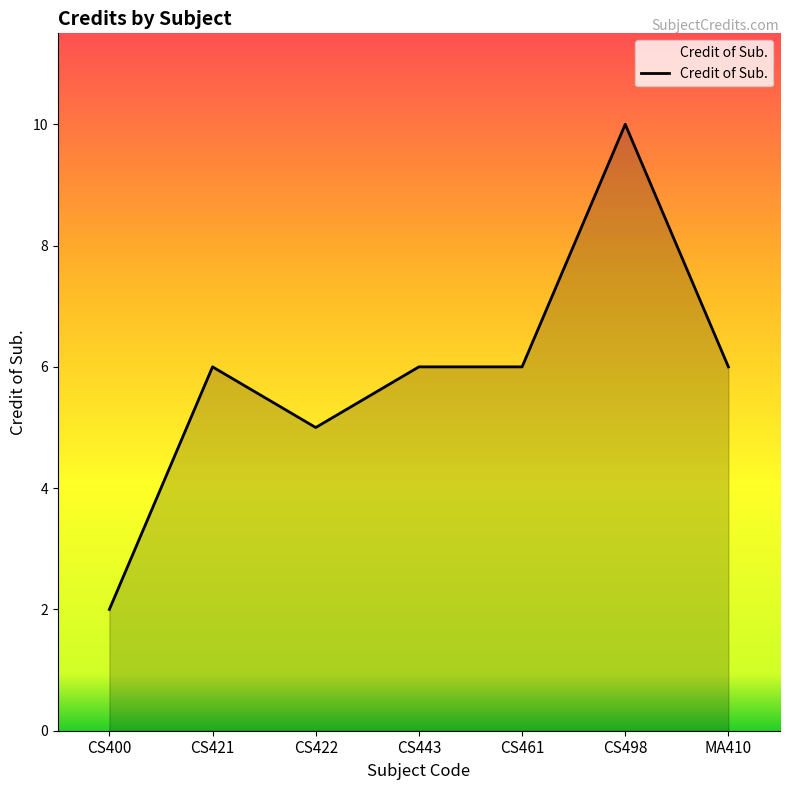

What is the average value?

6